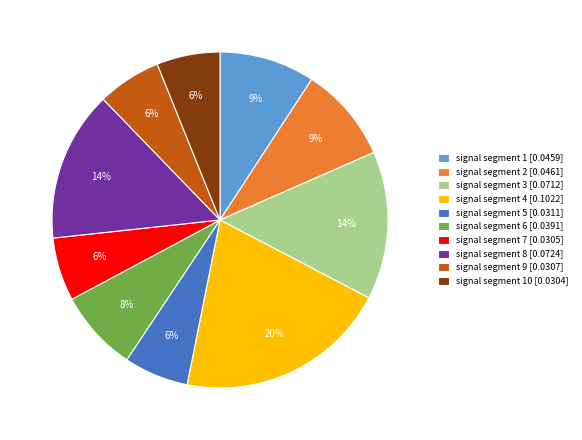

How many segments does this pie chart have?

10